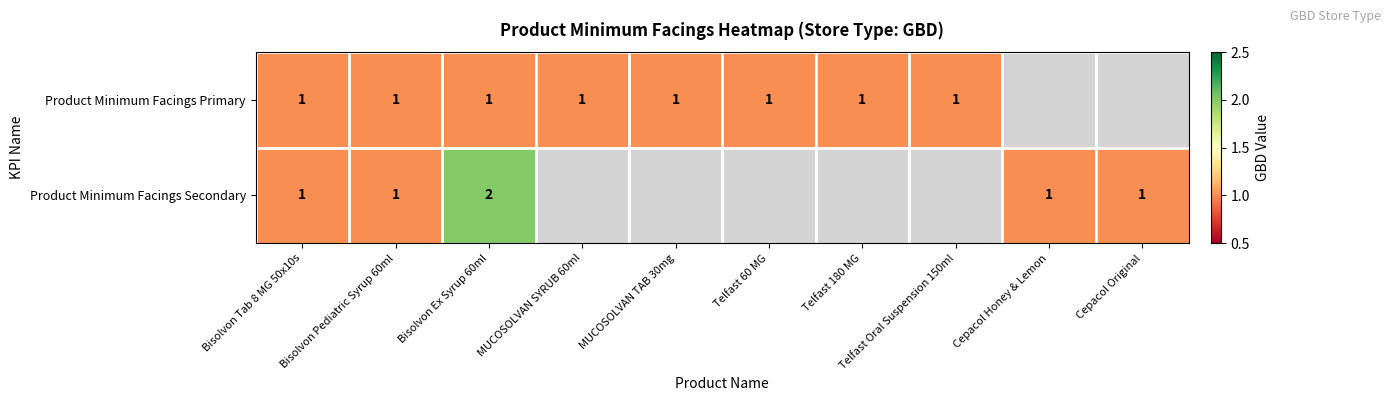

True or false: Product Minimum Facings Secondary has a value of 1 at Bisolvon Pediatric Syrup 60ml.

True